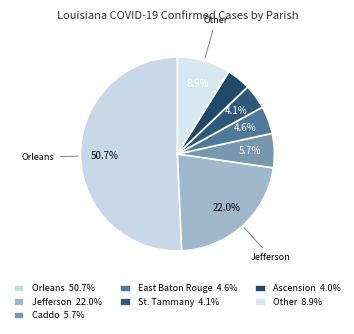

How many slices are in this pie chart?

7